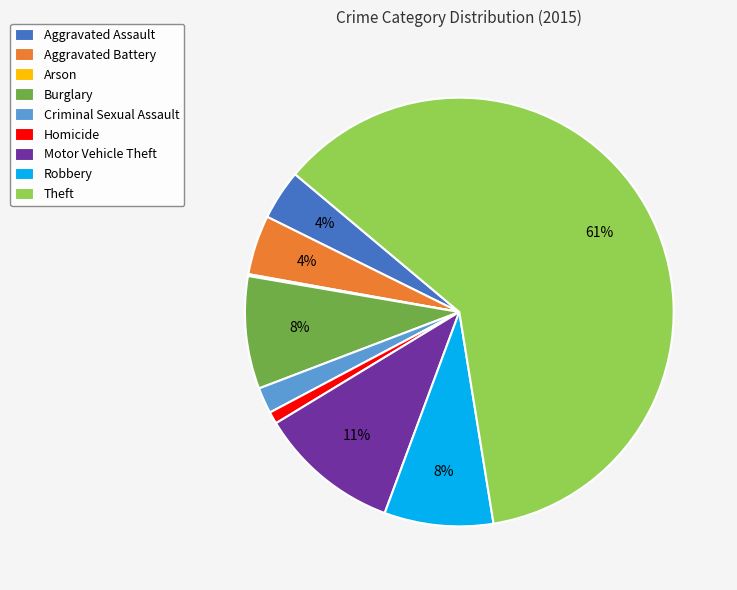

What percentage is the Robbery slice, to the nearest percent?

8%